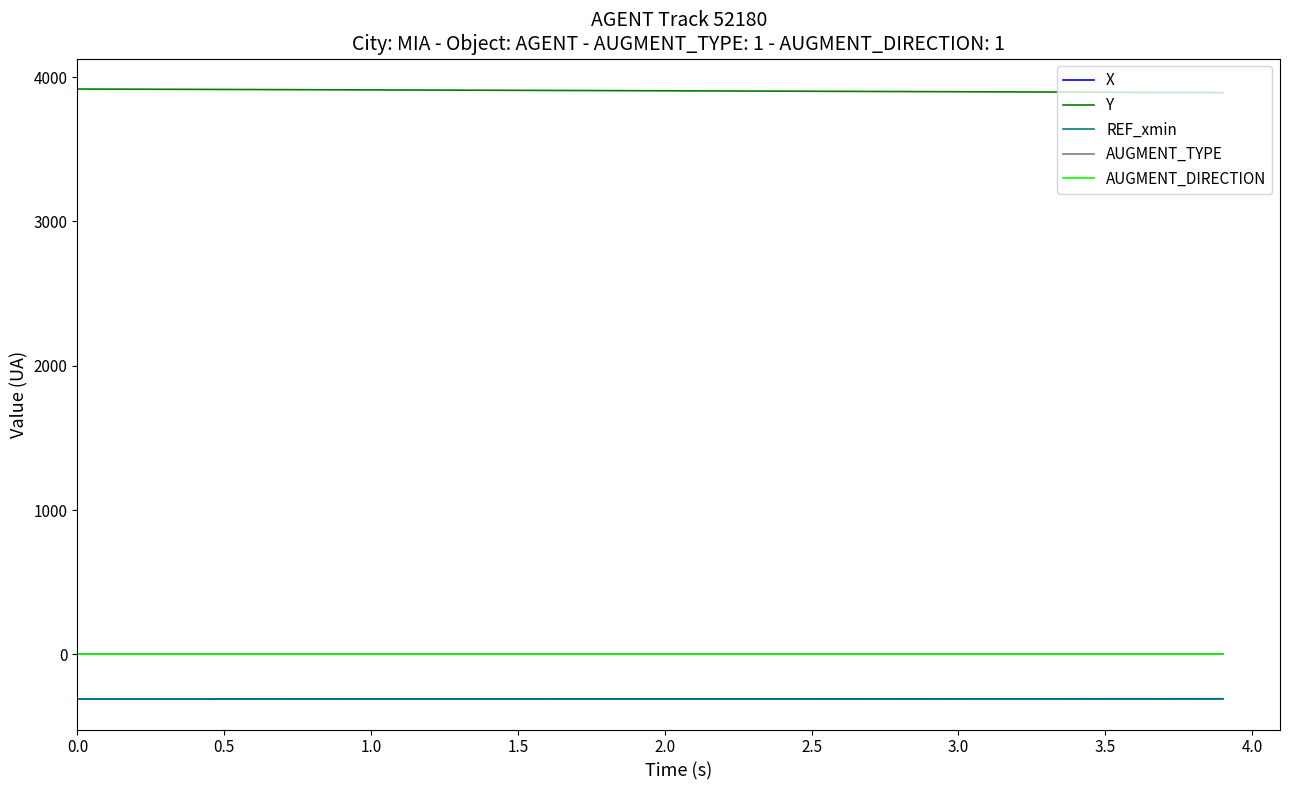

Does the chart display data point markers on the line(s)?

No